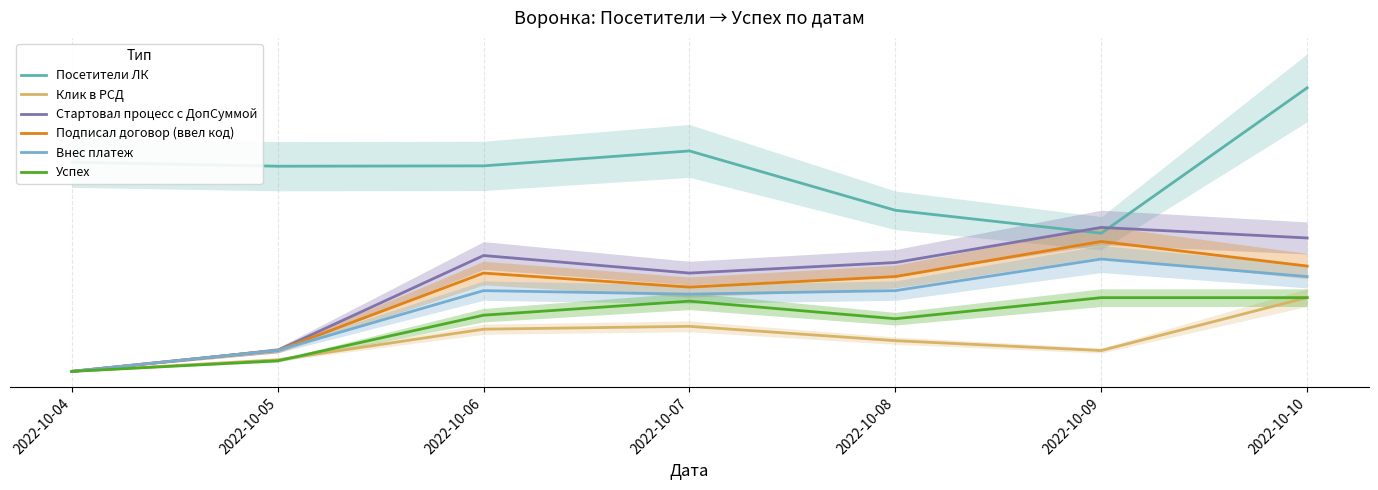

What is the highest value of the Подписал договор (ввел код) series?

7400